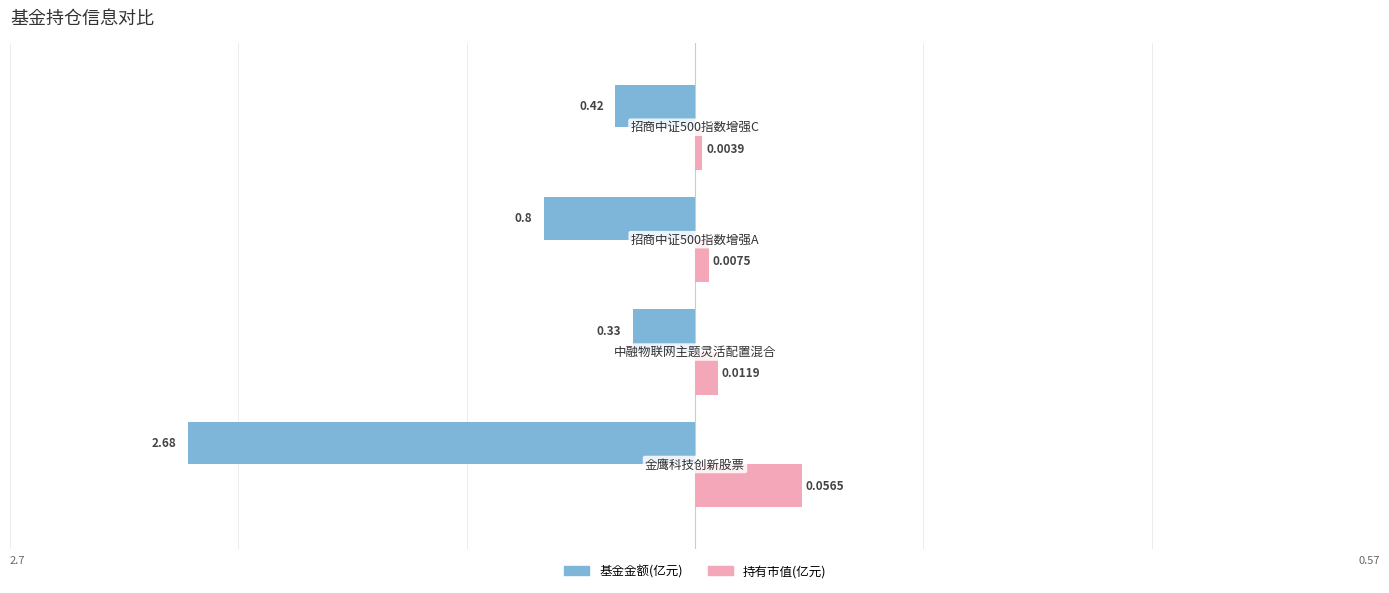

Count the number of data series in this chart.

2